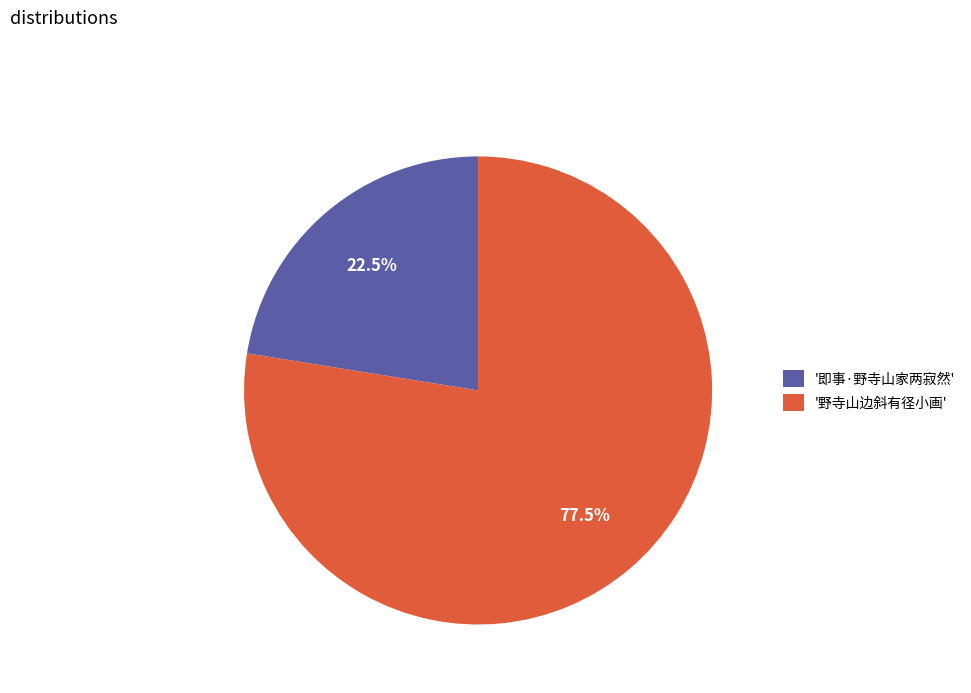

How many segments does this pie chart have?

2